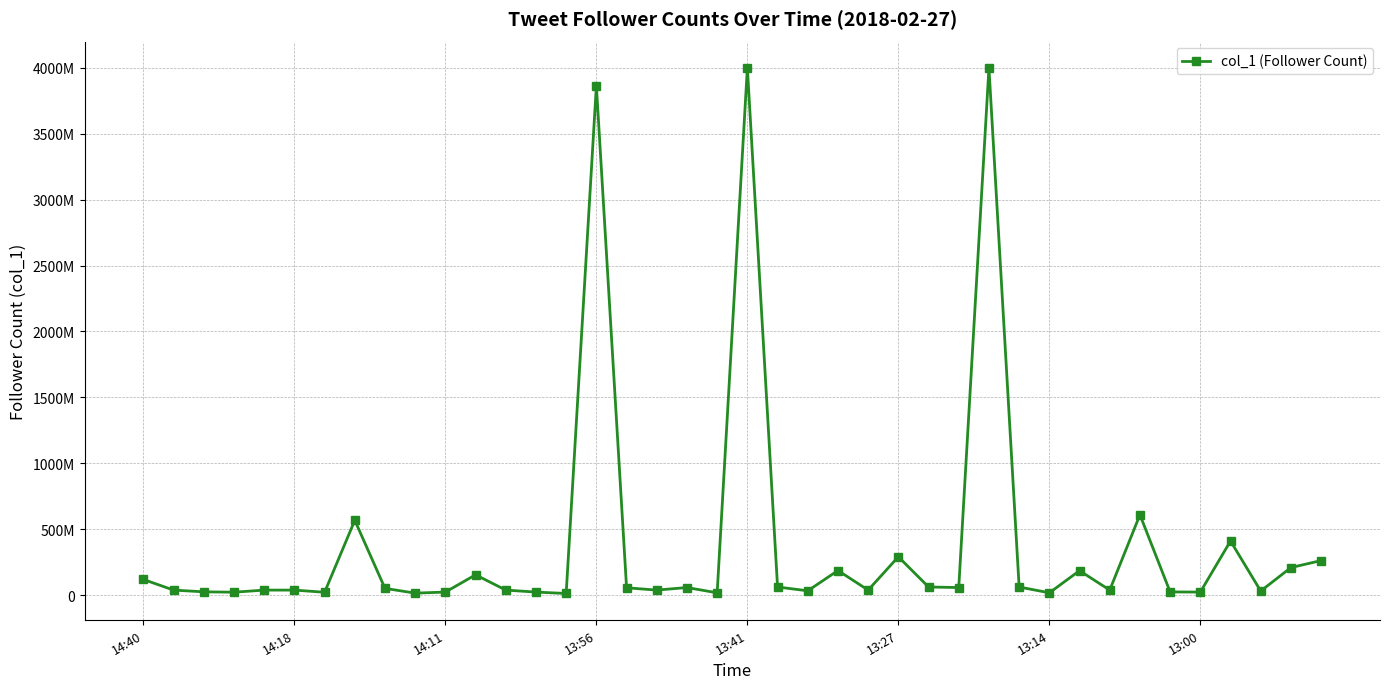

What is the average value?

395342696